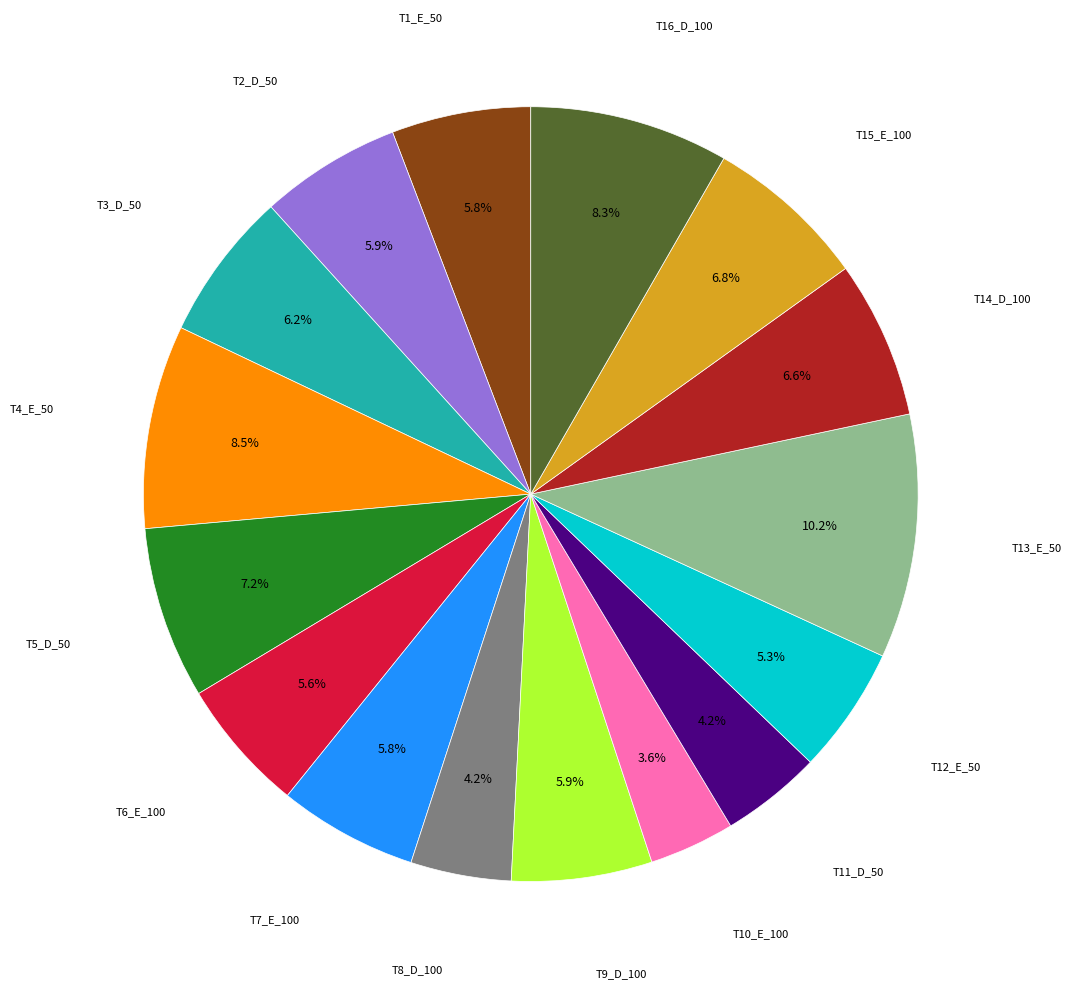

How many slices are in this pie chart?

16